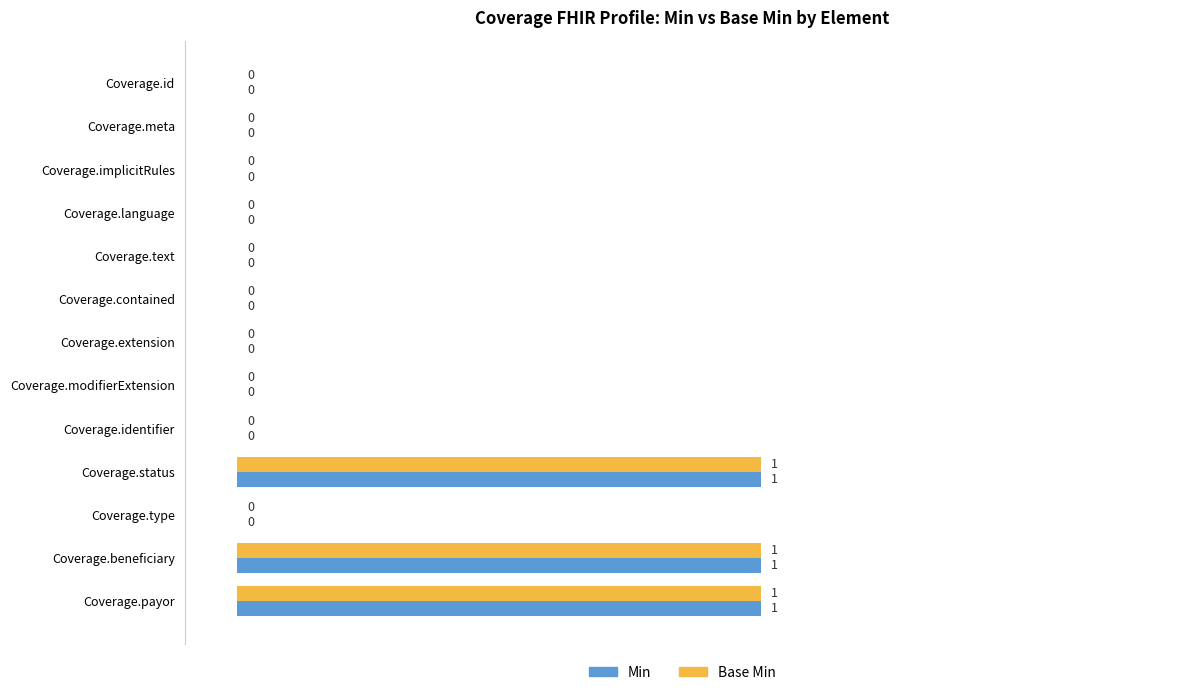

How many series are shown in this chart?

2